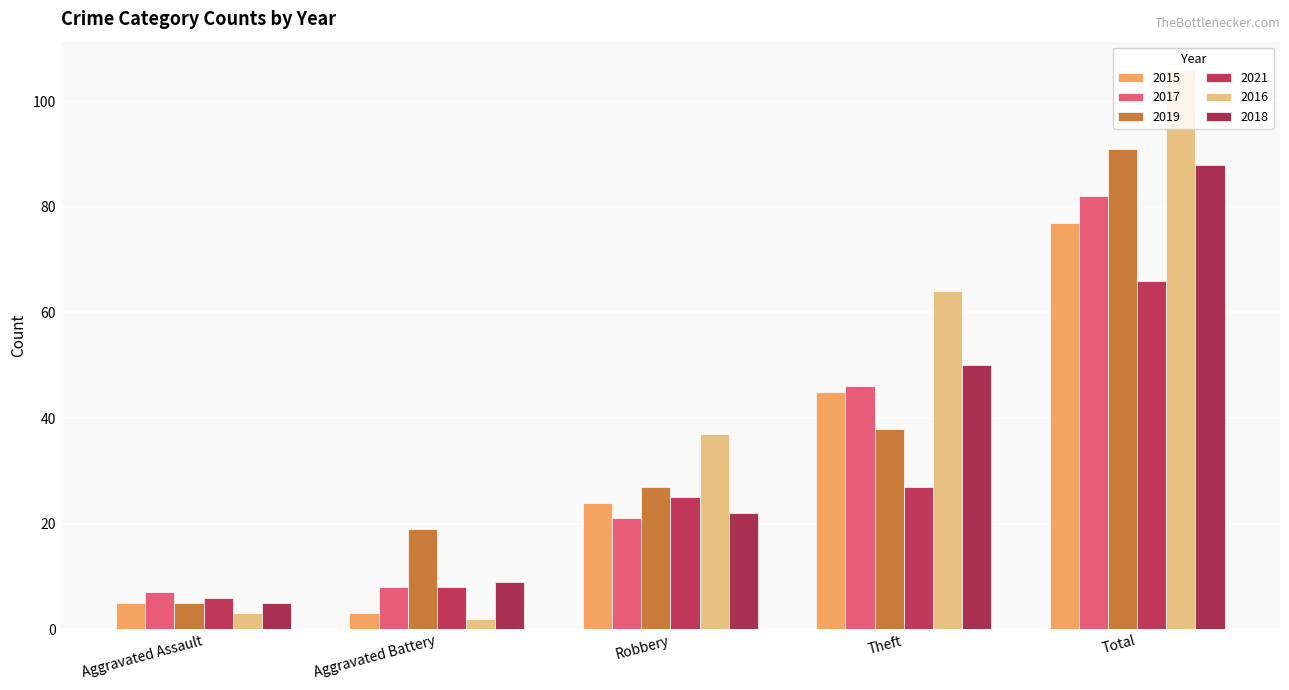

What is the average value of the 2021 series?

26